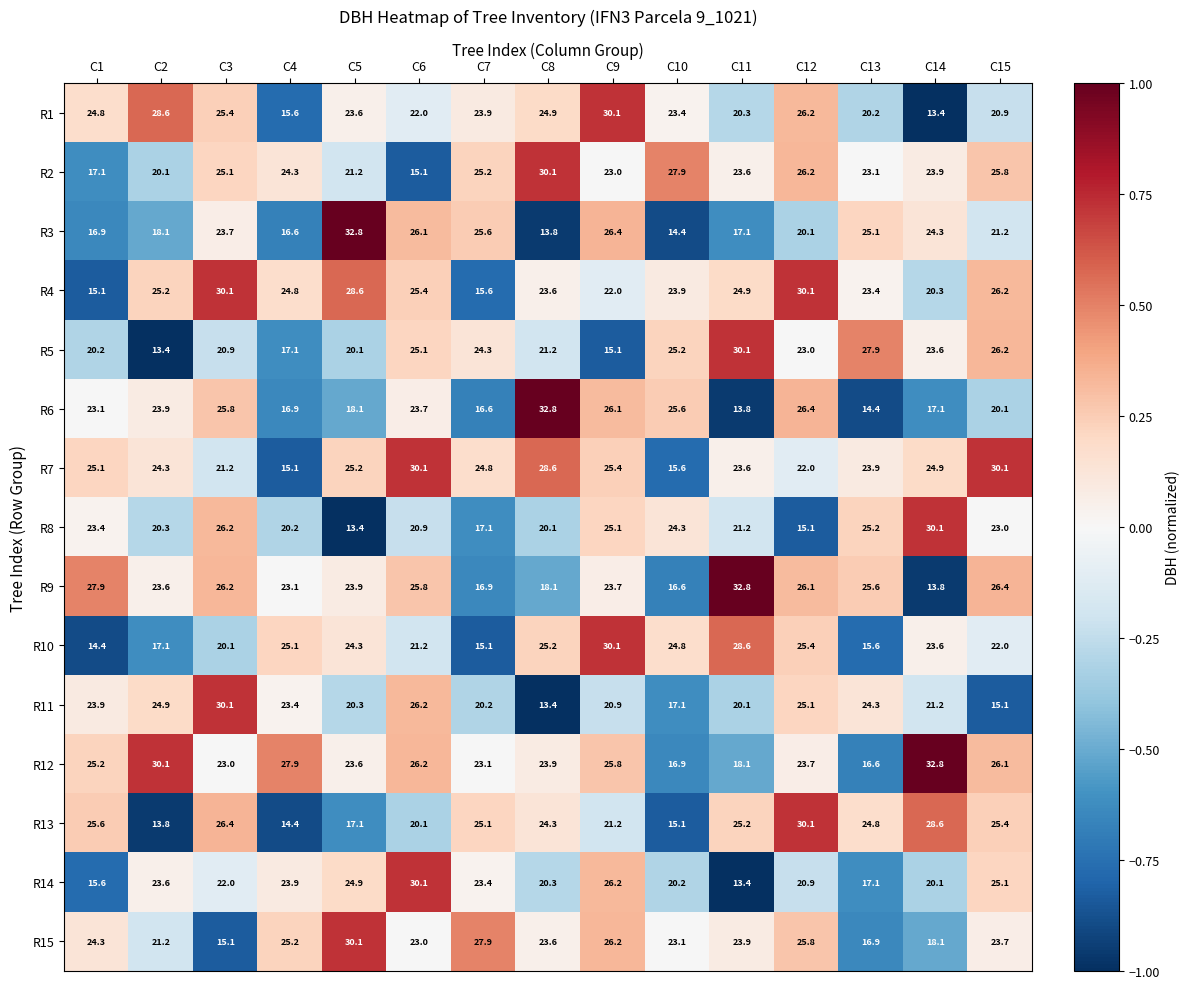

List the labels in order of R10 value, smallest first.

C1, C7, C13, C2, C3, C6, C15, C14, C5, C10, C4, C8, C12, C11, C9